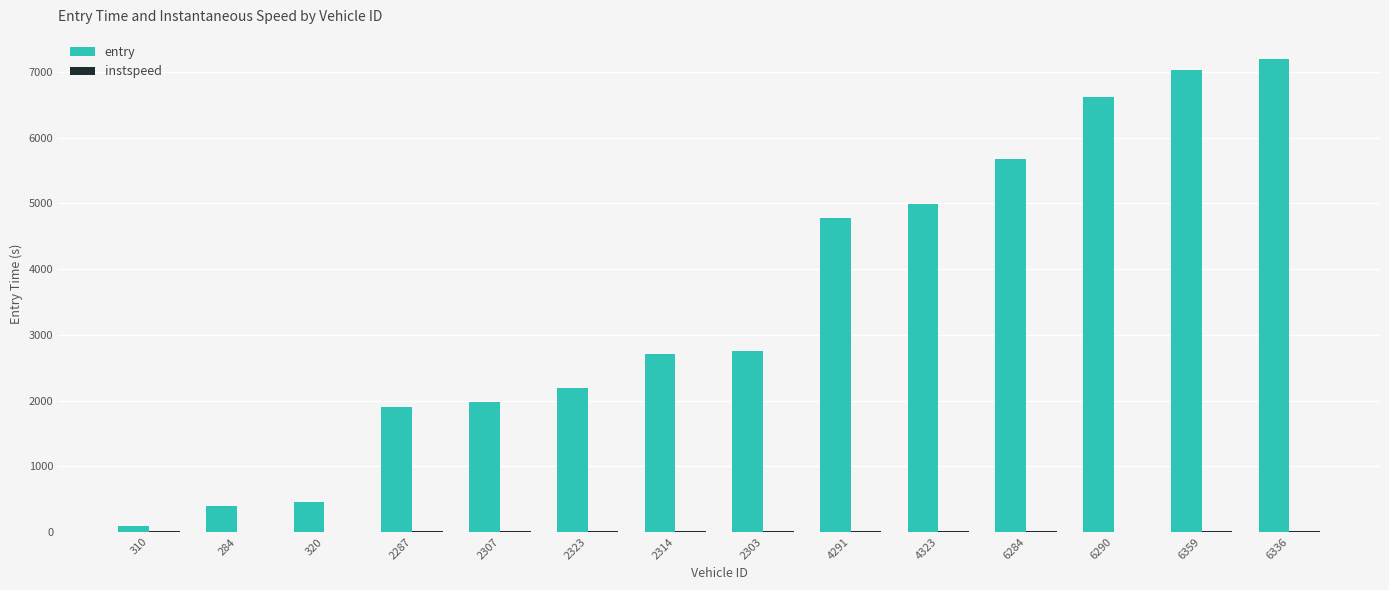

What is the difference between the entry values at 2303 and 2314?

52.8